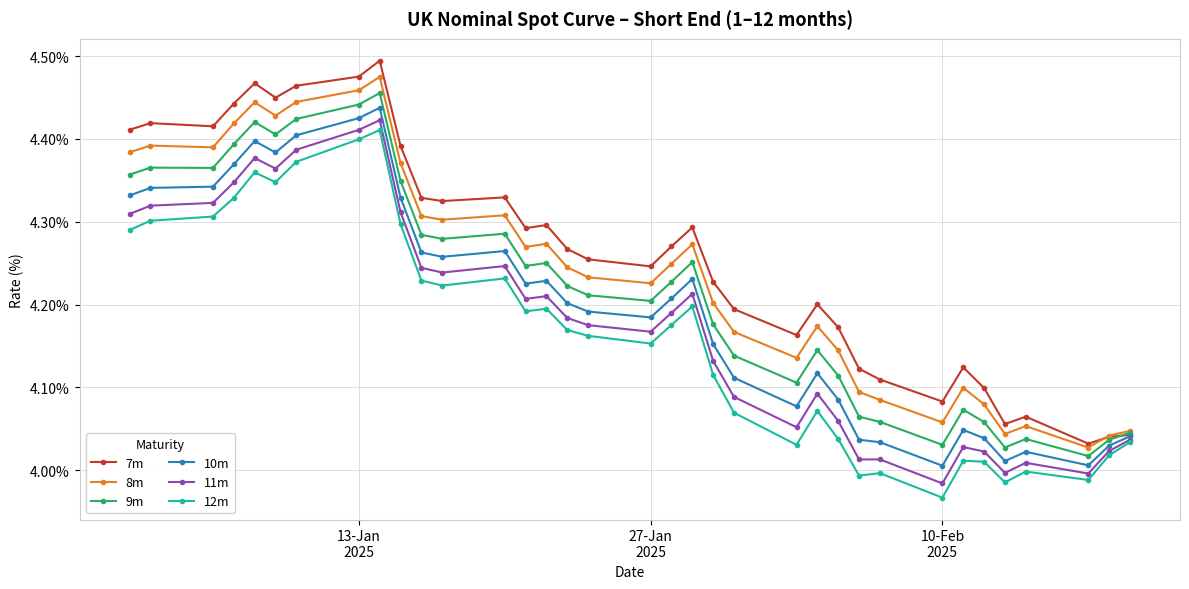

True or false: 9m has more than 0 points higher than both neighbors.

True